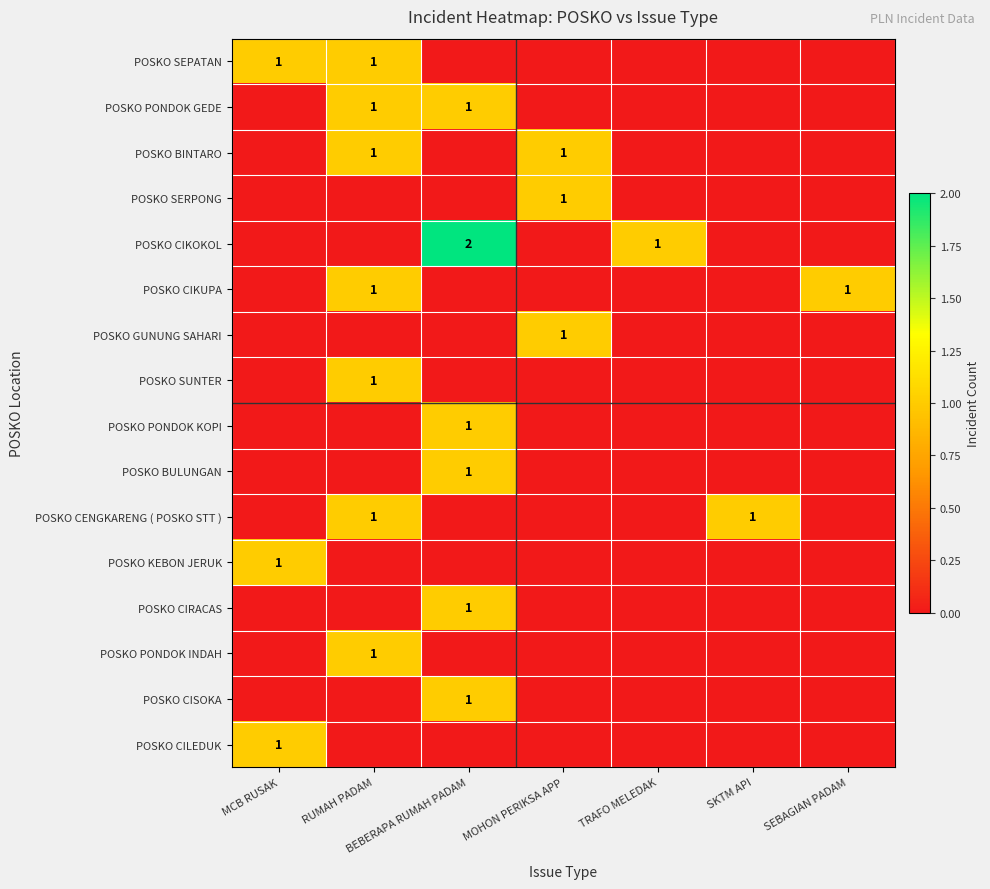

True or false: POSKO CENGKARENG ( POSKO STT ) has a value of 2 at SKTM API.

False